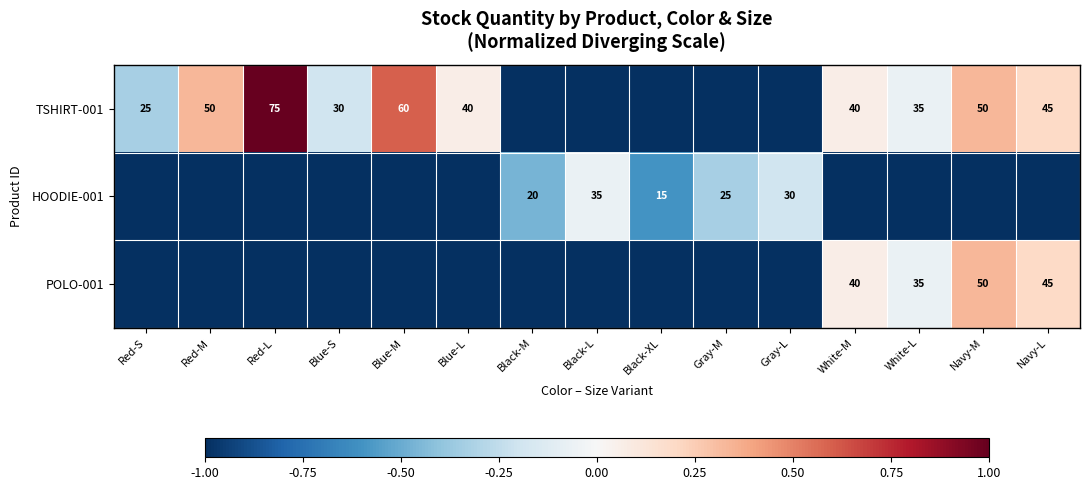

At how many categories does at least one series exceed 0?

7